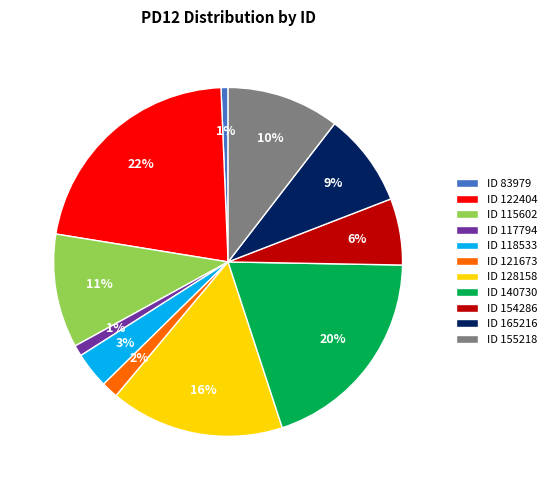

Count the number of slices in the pie.

11